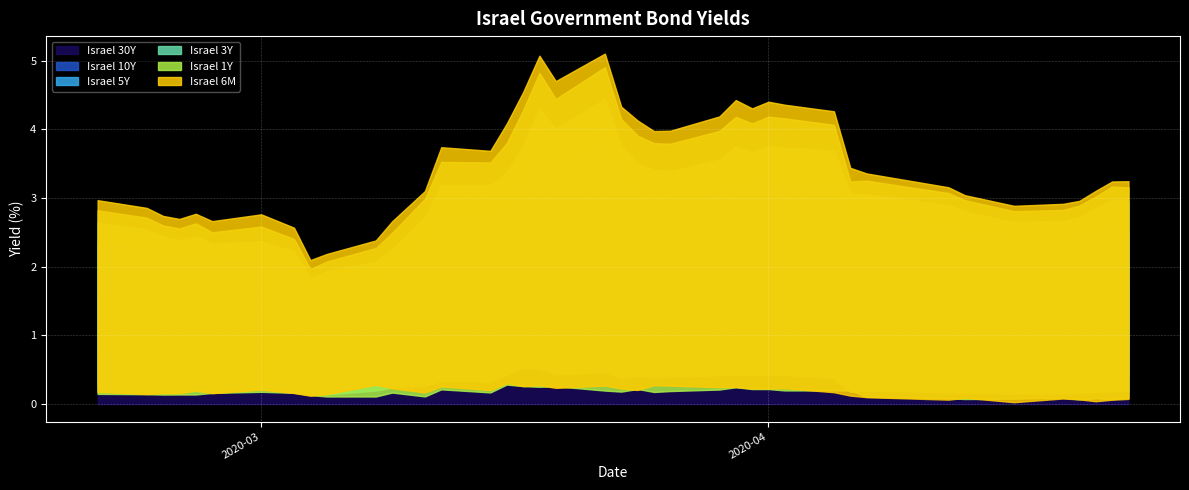

Does the chart display data point markers on the line(s)?

No